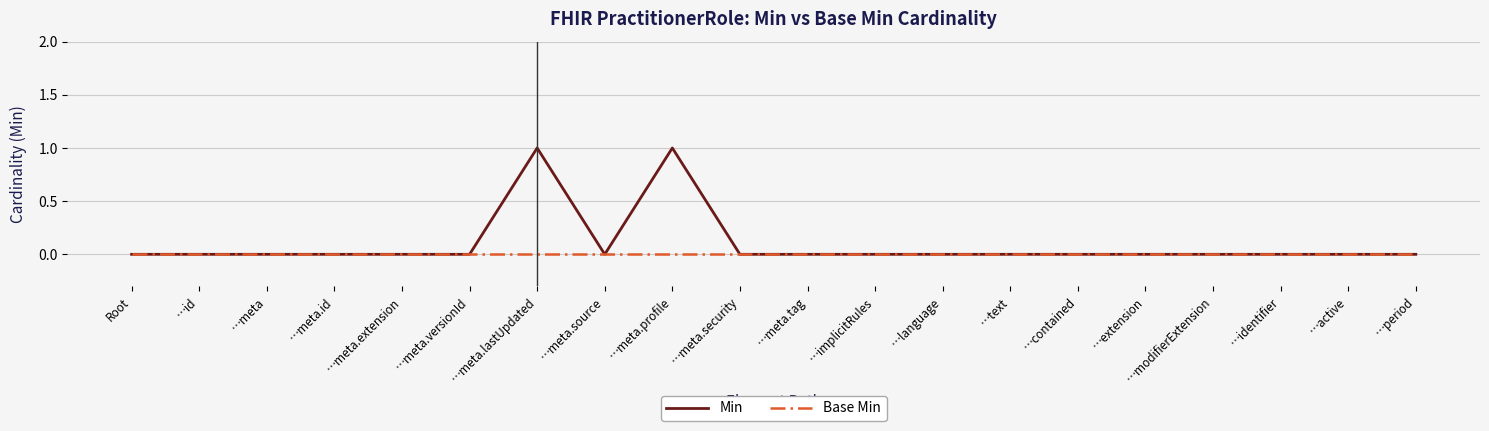

List the series in order of their peak value, highest first.

Min, Base Min